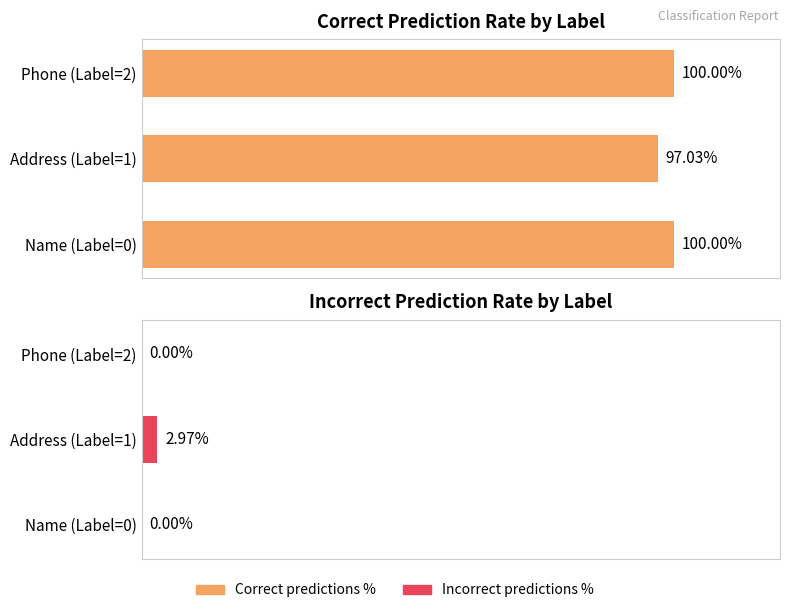

What is the approximate value of Correct predictions % at Phone (Label=2)?

100.0